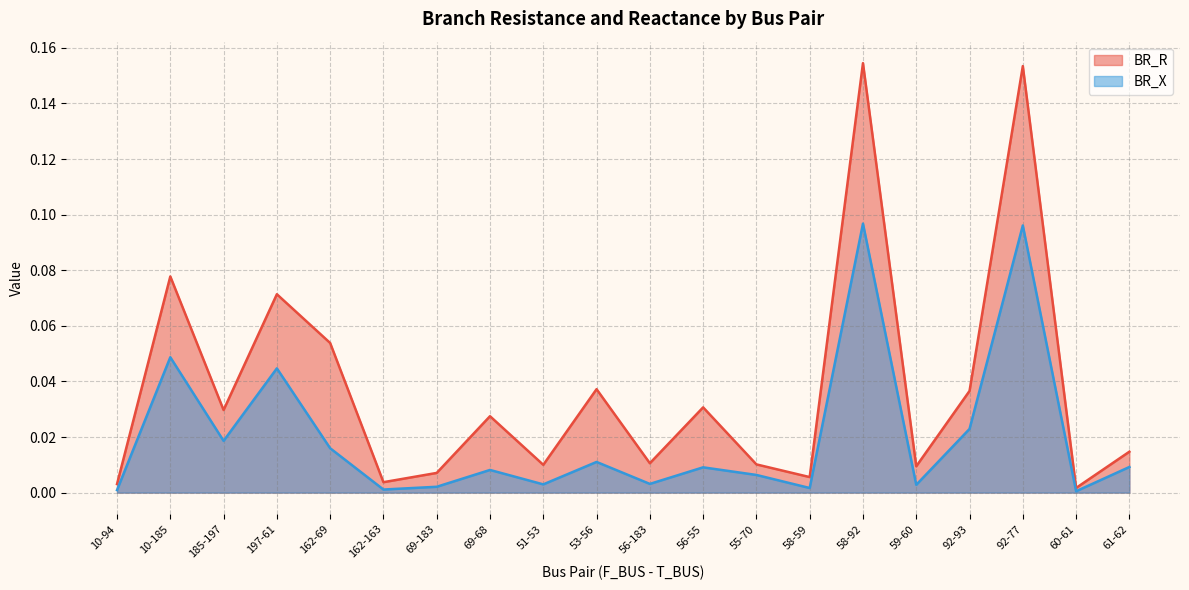

What is the sum of all BR_R values?

0.7